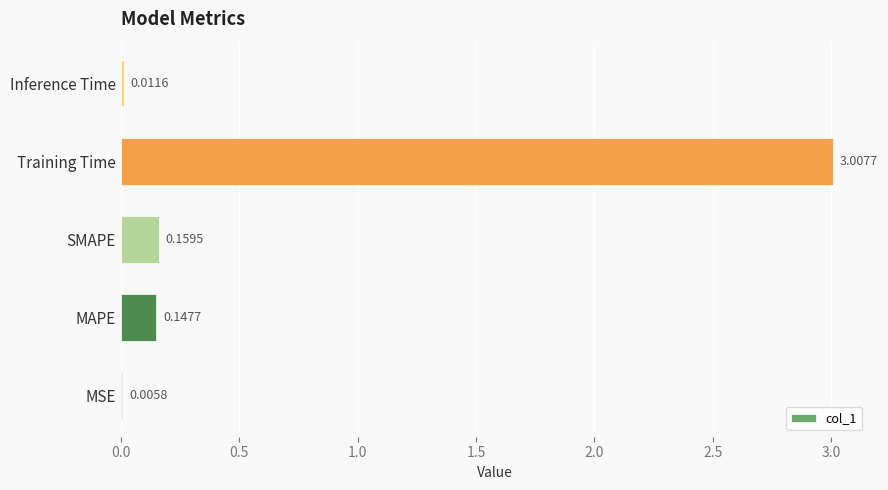

What is the sum of the values at MSE and Training Time?

3.0